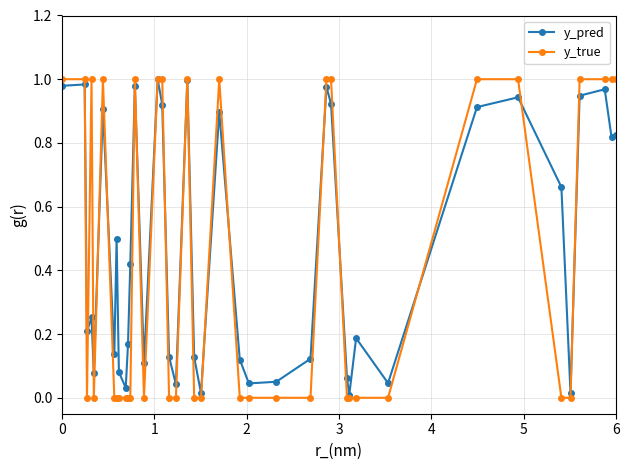

True or false: y_true has more than 2 points higher than both neighbors.

True